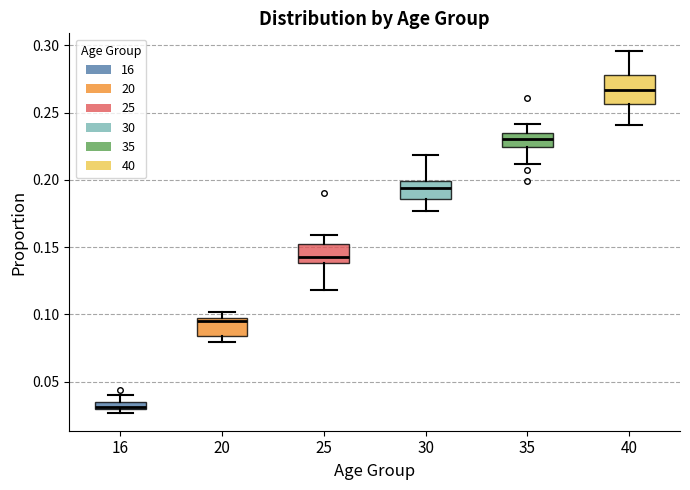

Where does the upper whisker of the box at x = 40 end on the y-axis? The values are not printed on the chart, so give them approximately, as read against the axis.

0.295